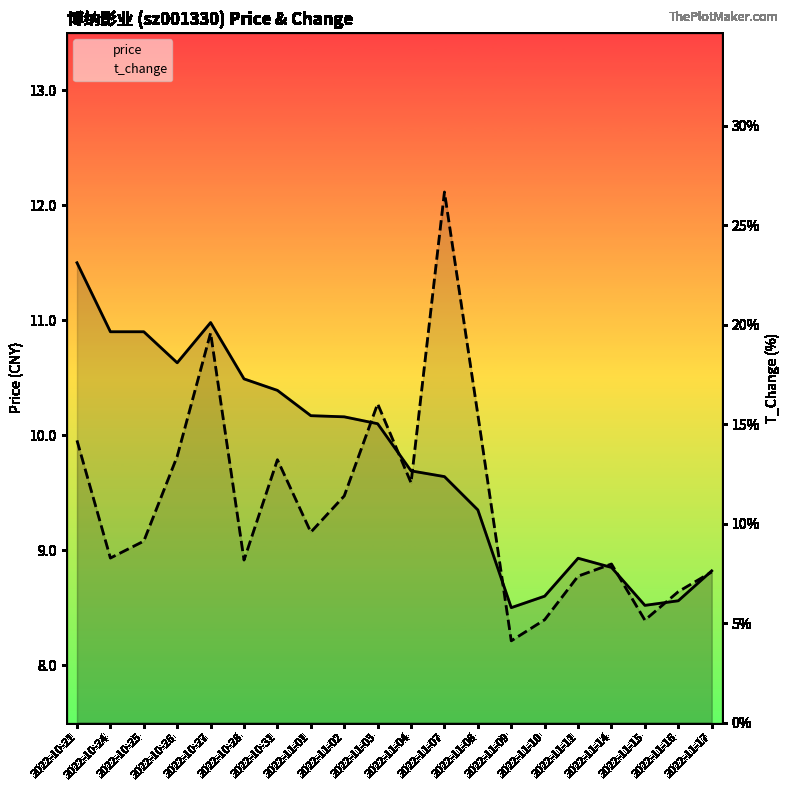

Reading left to right, extract all data points from this chart.

price: 11.5	10.9	10.9	10.6	11.0	10.5	10.4	10.2	10.2	10.1	9.7	9.6	9.3	8.5	8.6	8.9	8.8	8.5	8.6	8.8
t_change: 14.2	8.3	9.1	13.4	19.6	8.2	13.2	9.6	11.4	16.0	12.1	26.7	15.5	4.1	5.2	7.4	8.0	5.2	6.6	7.6